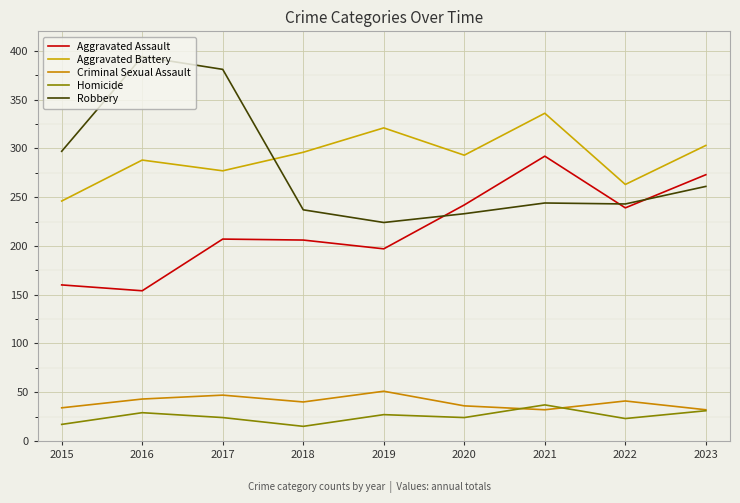

Read the Robbery value at 2023.

261